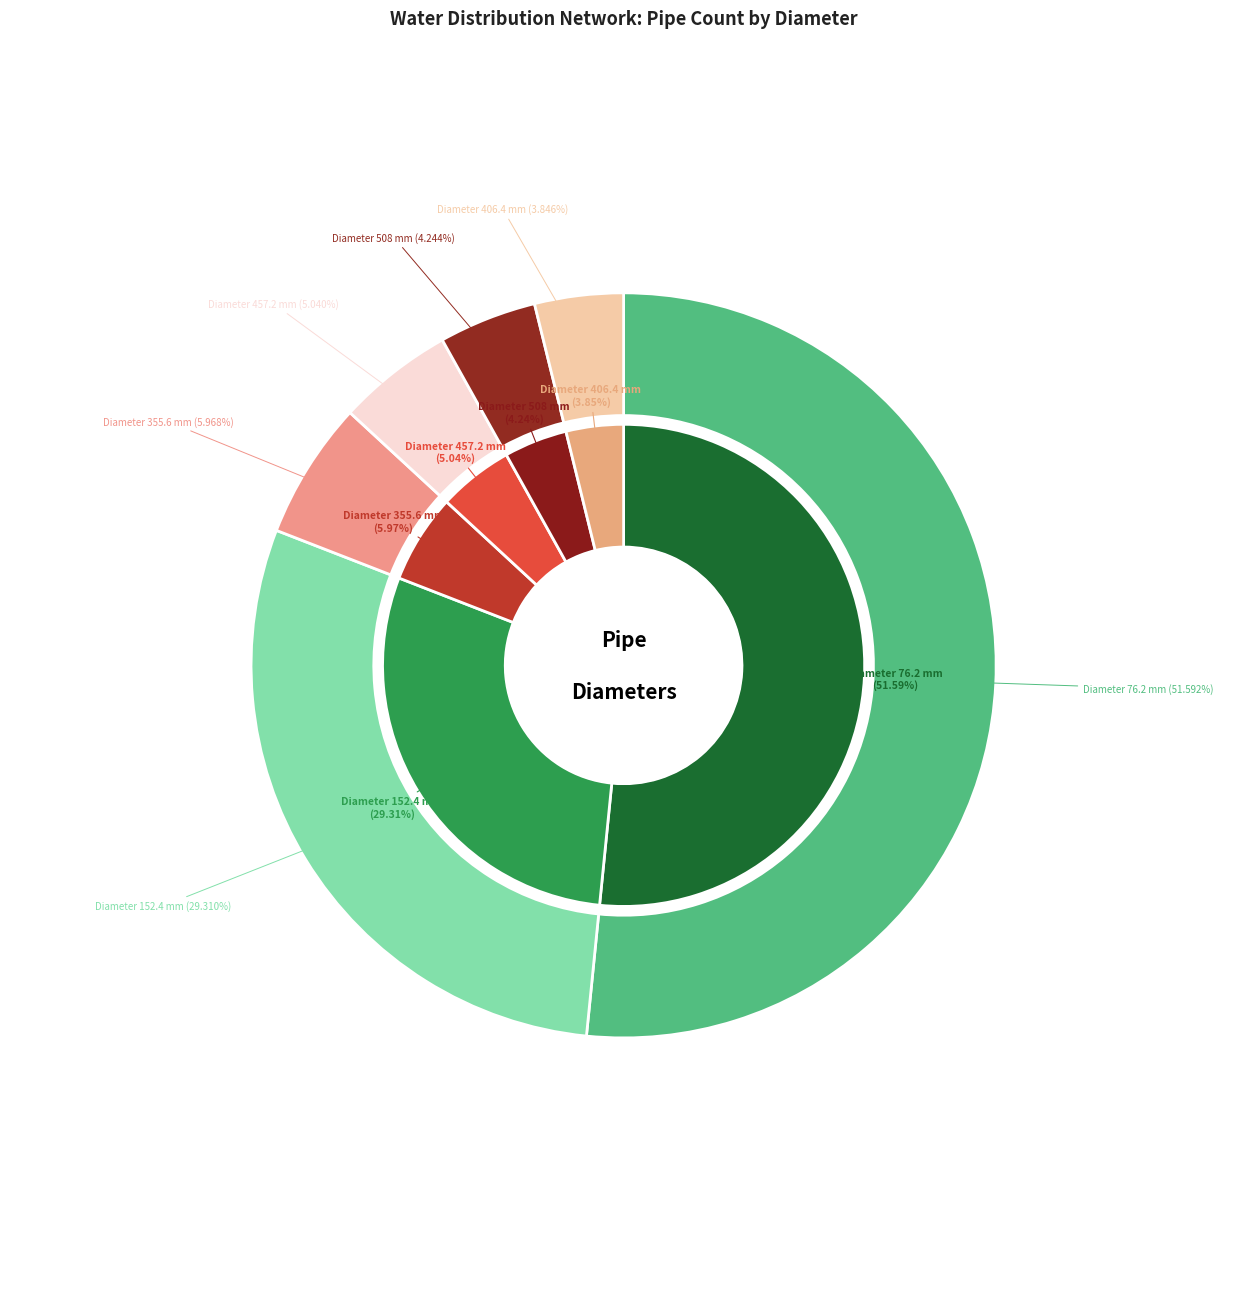

What percentage is NOT represented by Diameter 457.2 mm?

95.0%